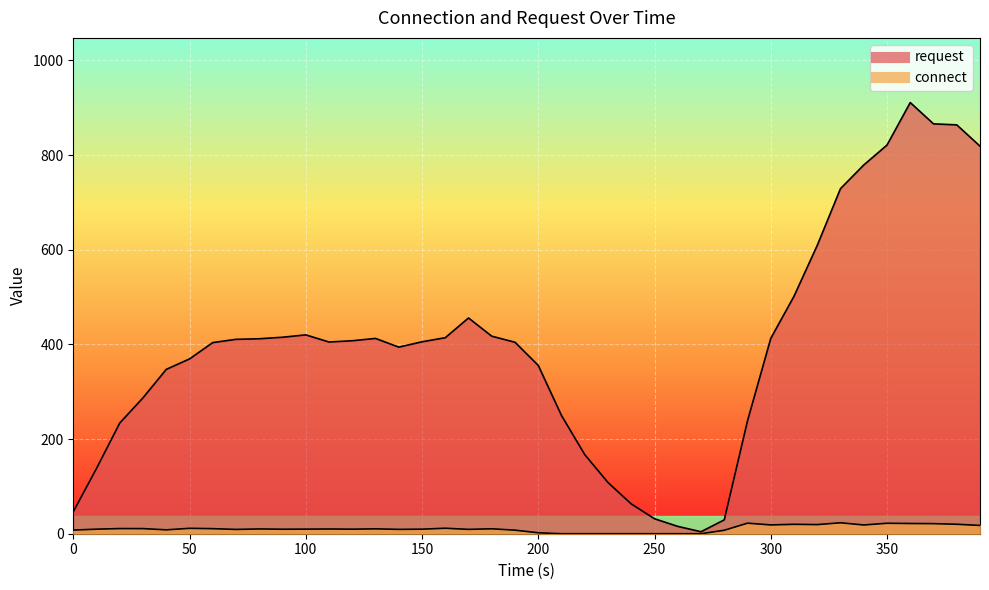

What is the sum of all connect values?

428.6